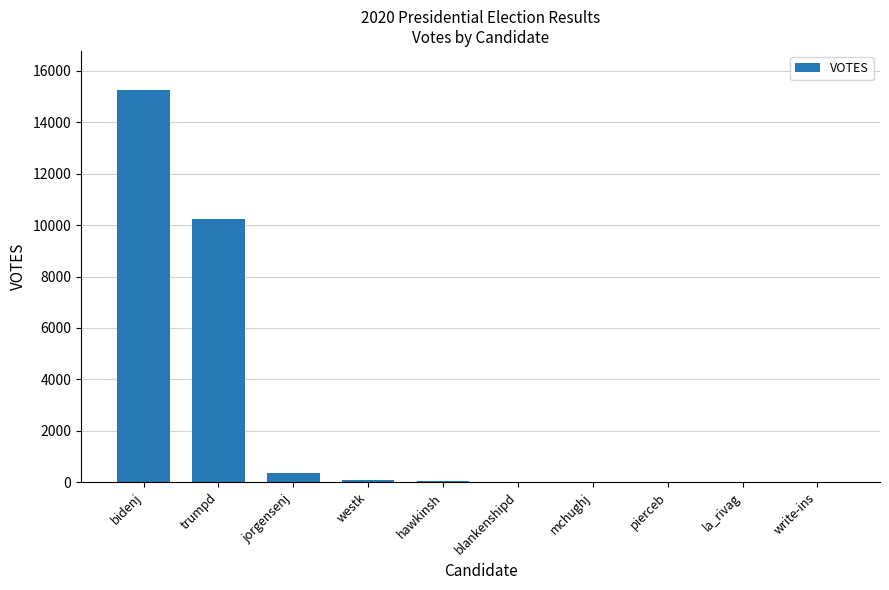

True or false: the data shows 367 at jorgensenj.

True